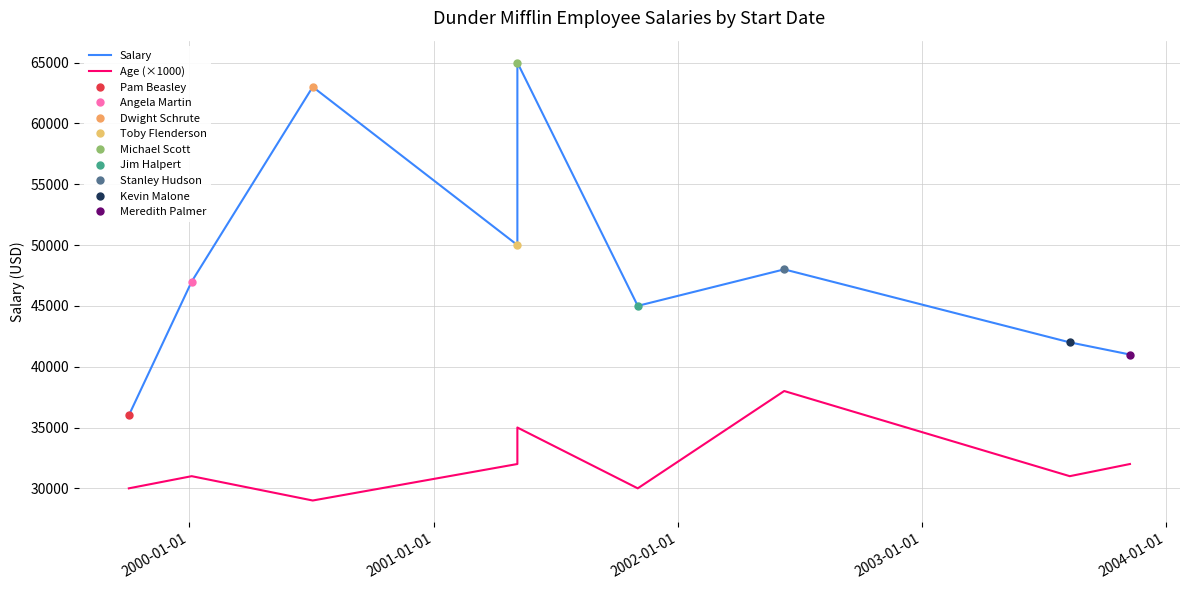

True or false: Age (×1000) and Salary cross at least once.

False